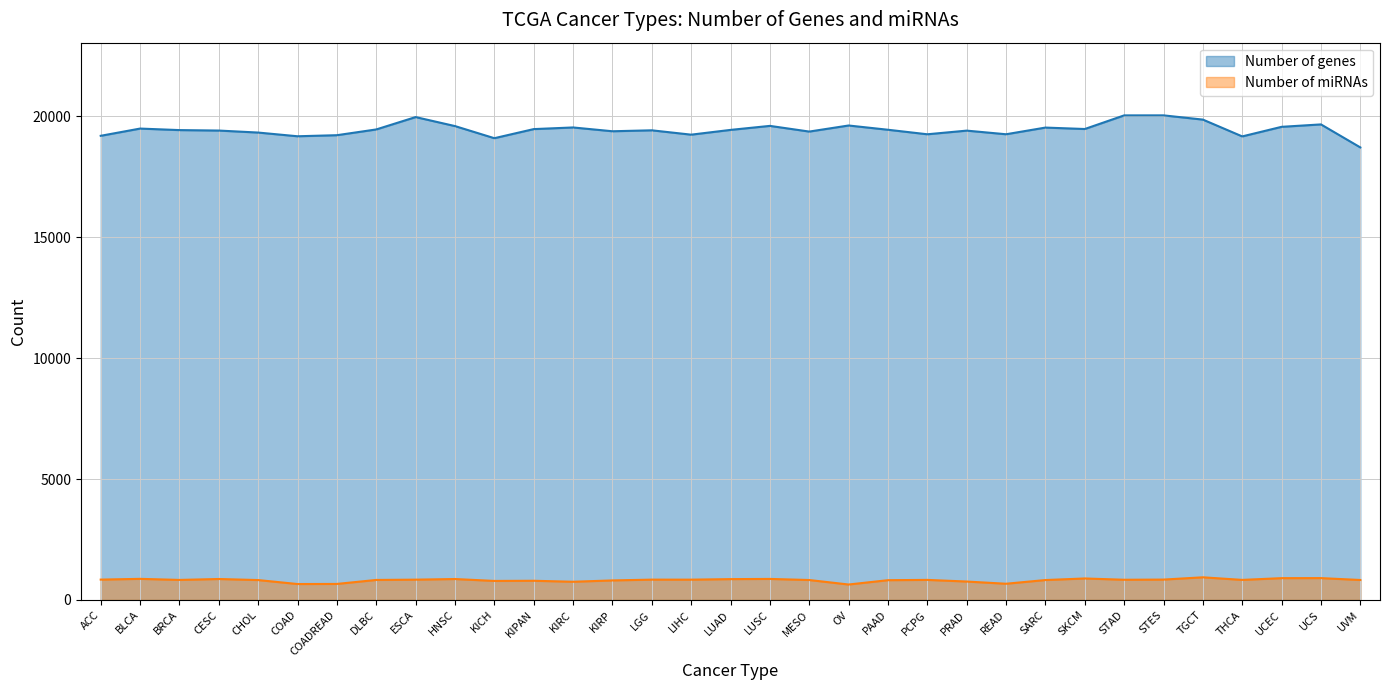

At how many categories does at least one series exceed 17759?

33